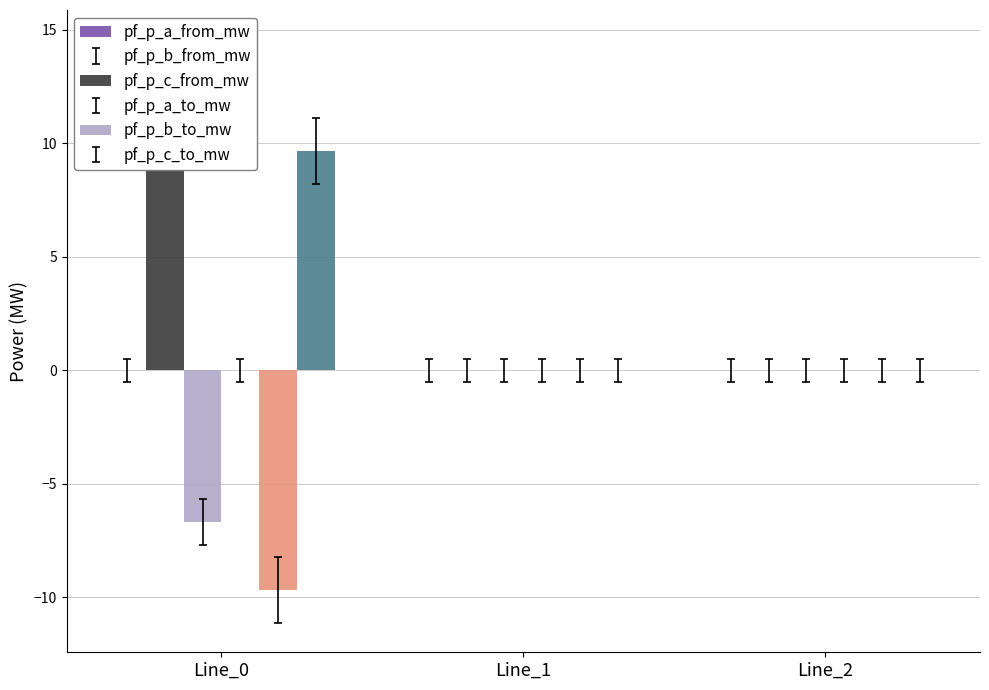

At how many categories does at least one series exceed -5?

3